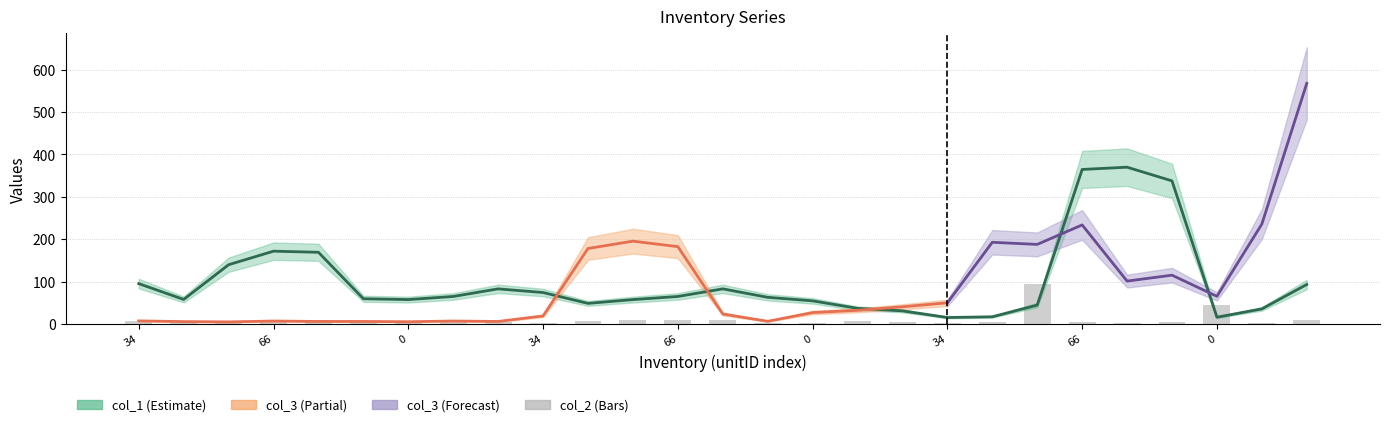

At which label does col_1 reach its peak?

8